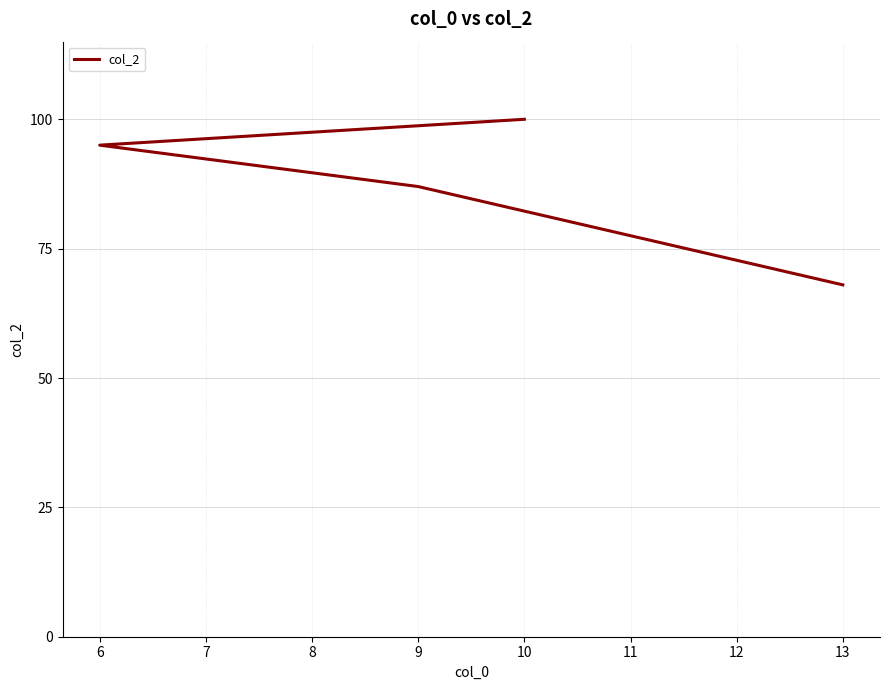

What is the difference between the maximum and minimum values?

32